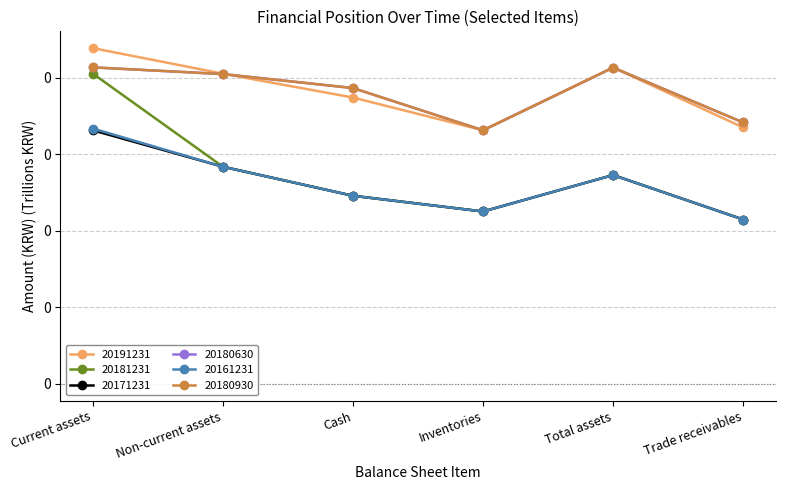

Does the chart have visible grid lines?

Yes